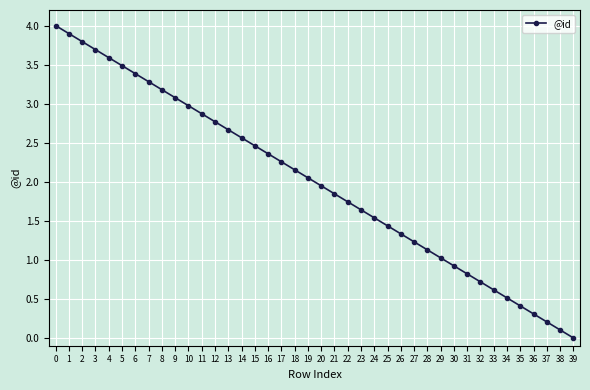

True or false: the data has more than 1 interior local peaks.

False